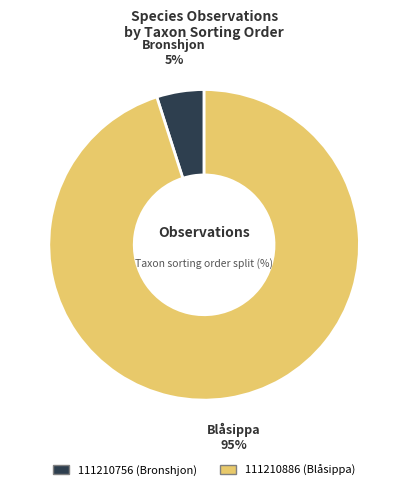

Which slice is the largest?

111210886